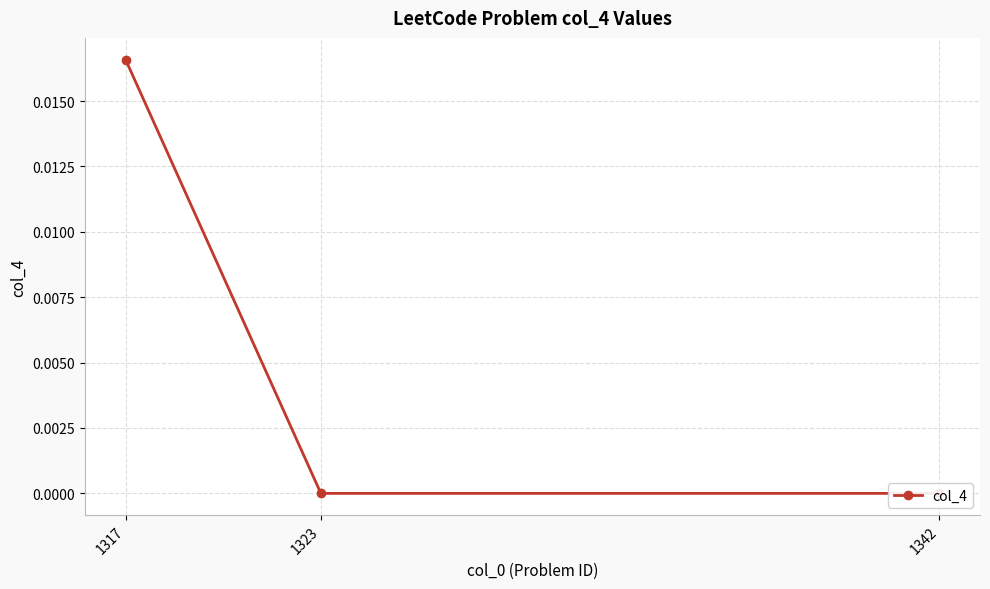

Is it true that the value at 1317 is 0.0?

True